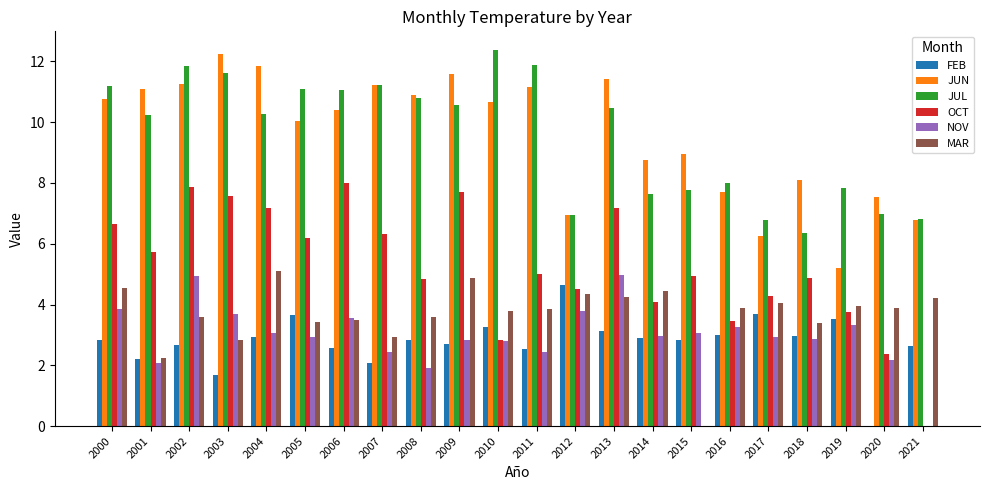

What is the difference between the JUL values at 2011 and 2015?

4.1